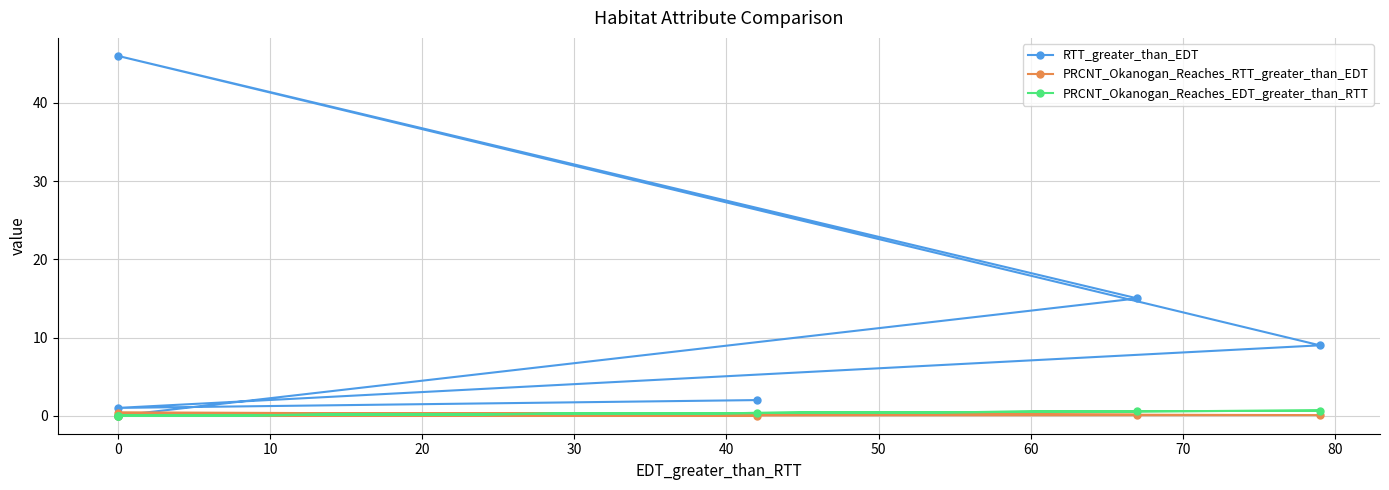

How many lines are shown in the chart?

3